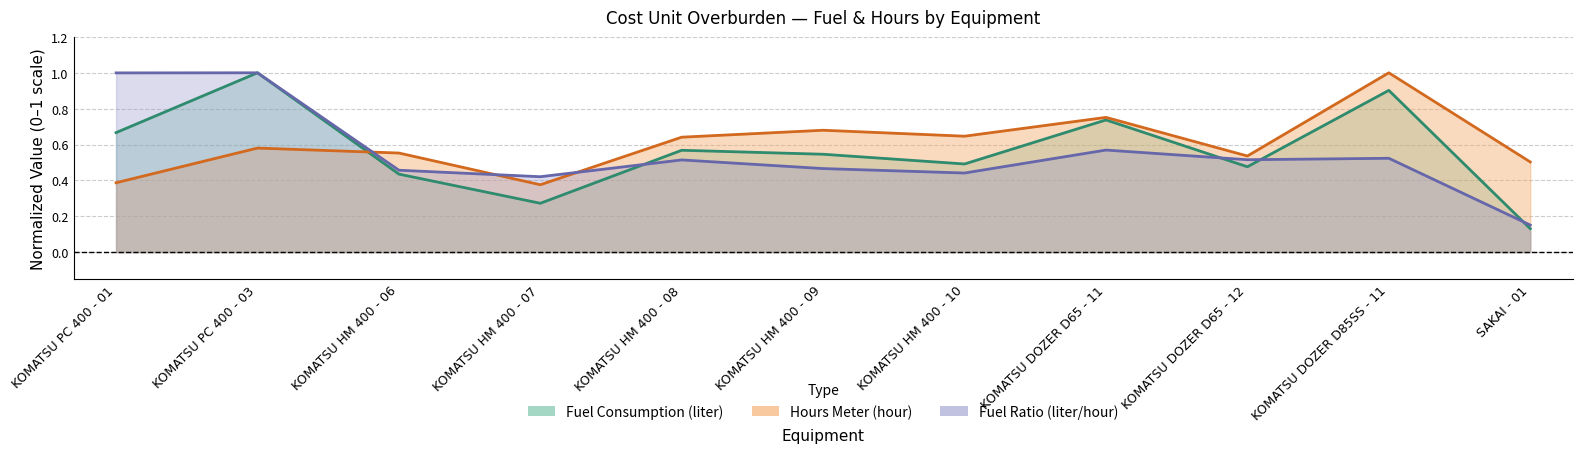

At KOMATSU PC 400 - 03, list the series in order from largest to smallest.

Fuel Consumption (liter), Fuel Ratio (liter/hour), Hours Meter (hour)